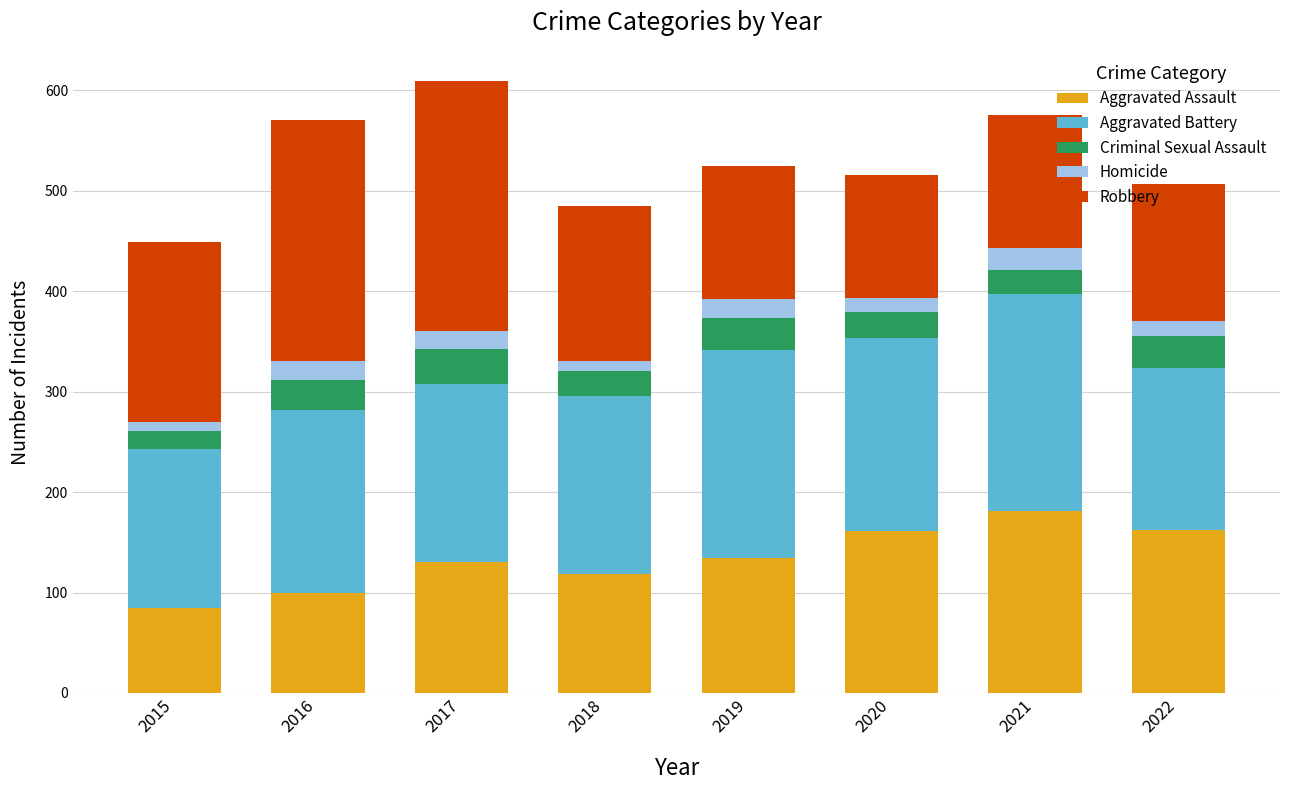

Are the bars horizontal?

No